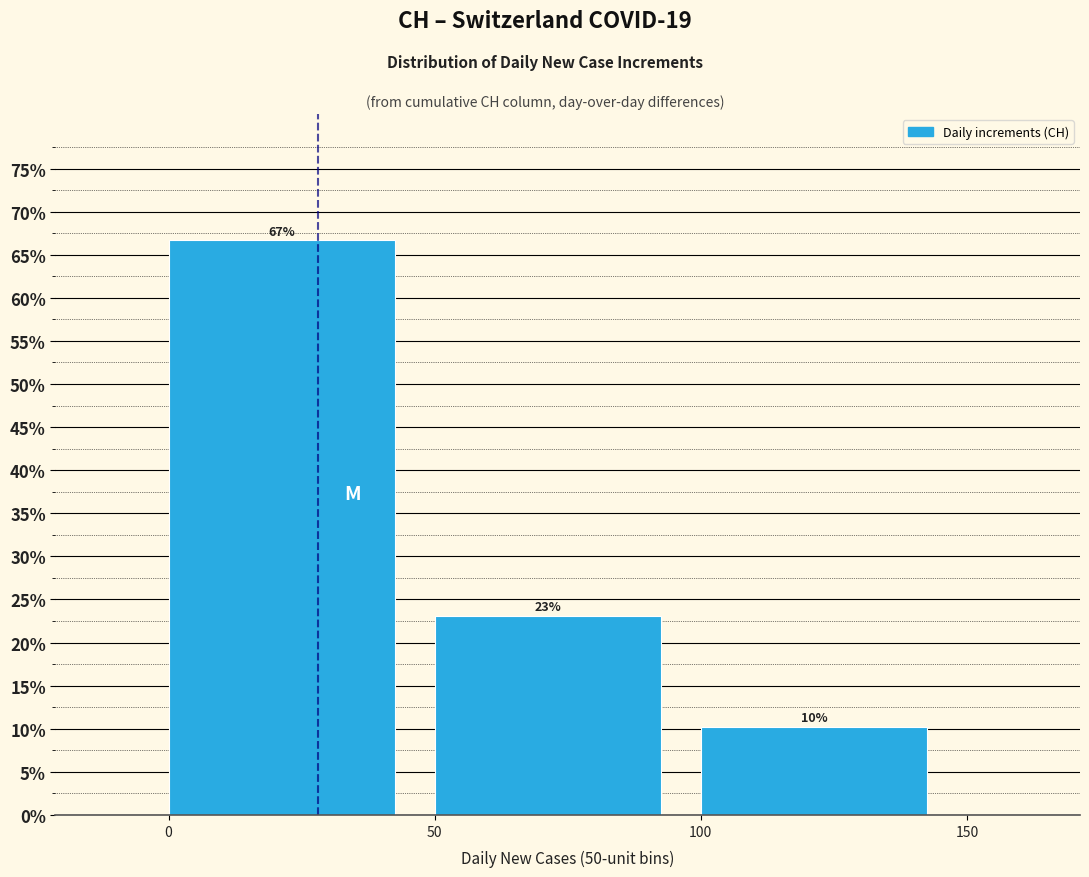

Which range on the x-axis has the tallest bar?

0 to 50